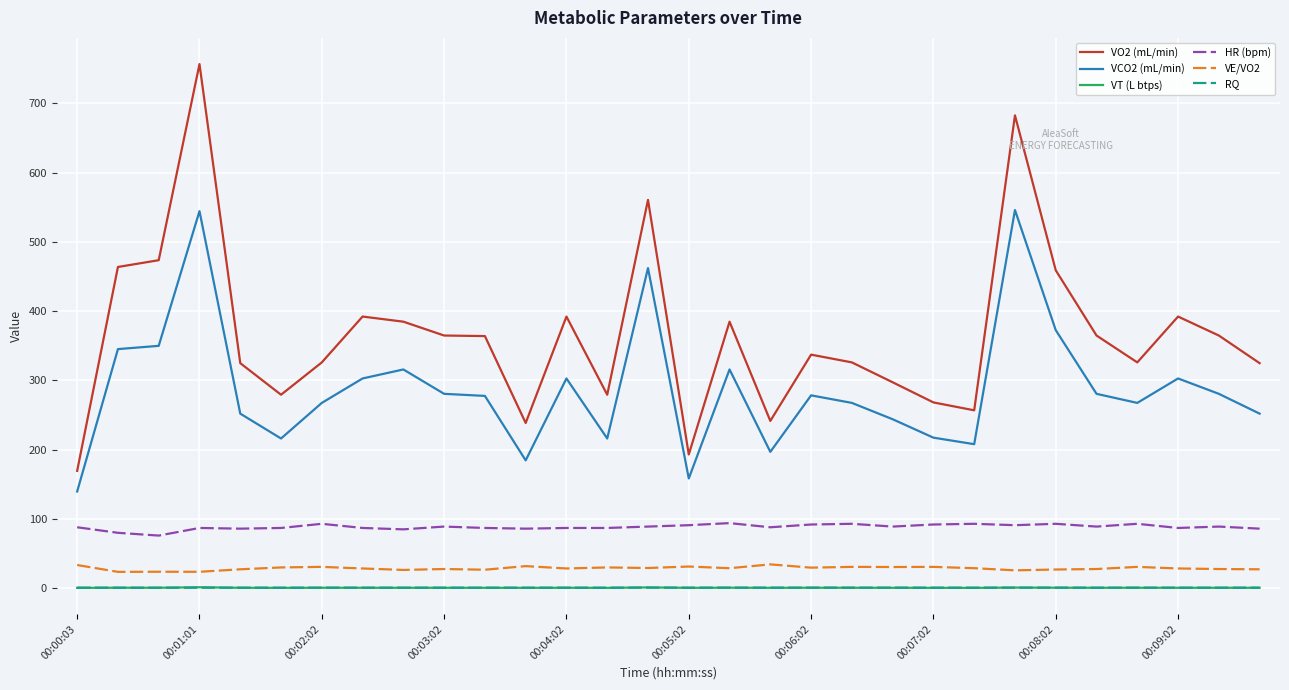

Which series has the largest total across all categories?

VO2 (mL/min)